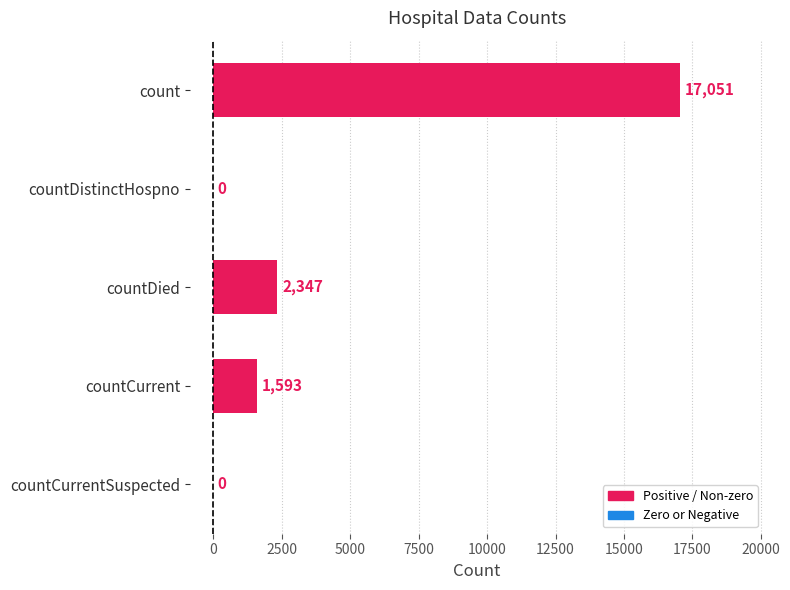

Are the bars horizontal?

Yes